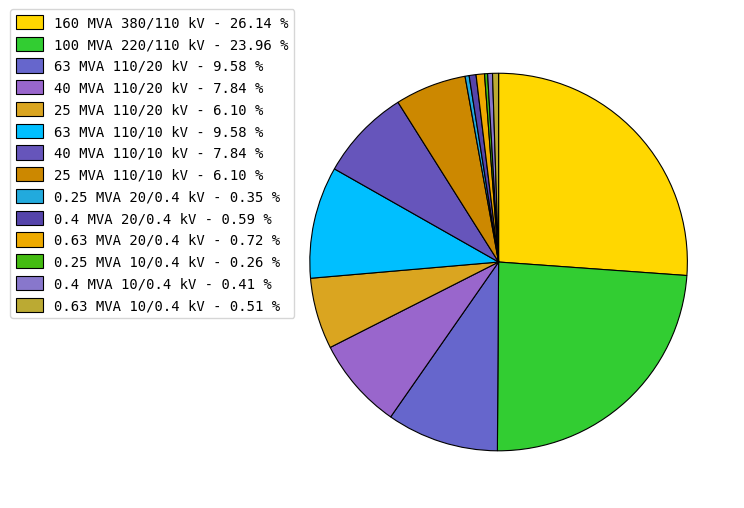

What percentage is the 160 MVA 380/110 kV slice, to the nearest percent?

26%